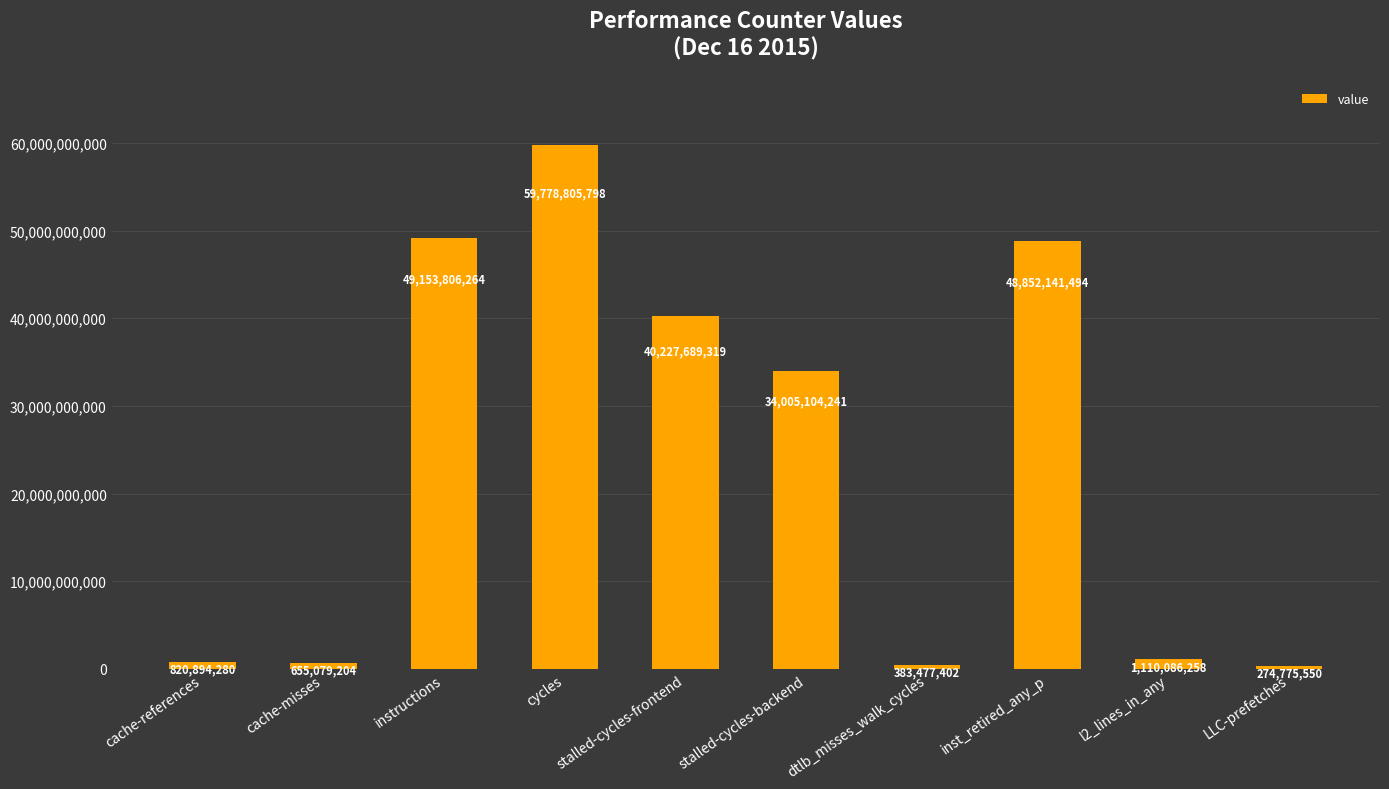

Where does the data first go above 34005104241?

instructions